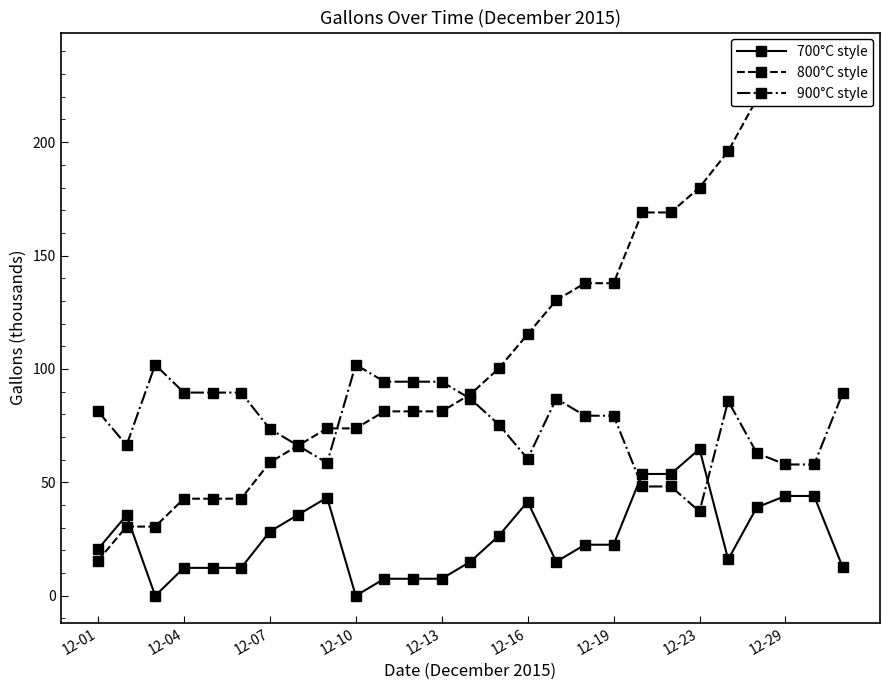

True or false: 900°C style has more than 0 interior local peaks.

True